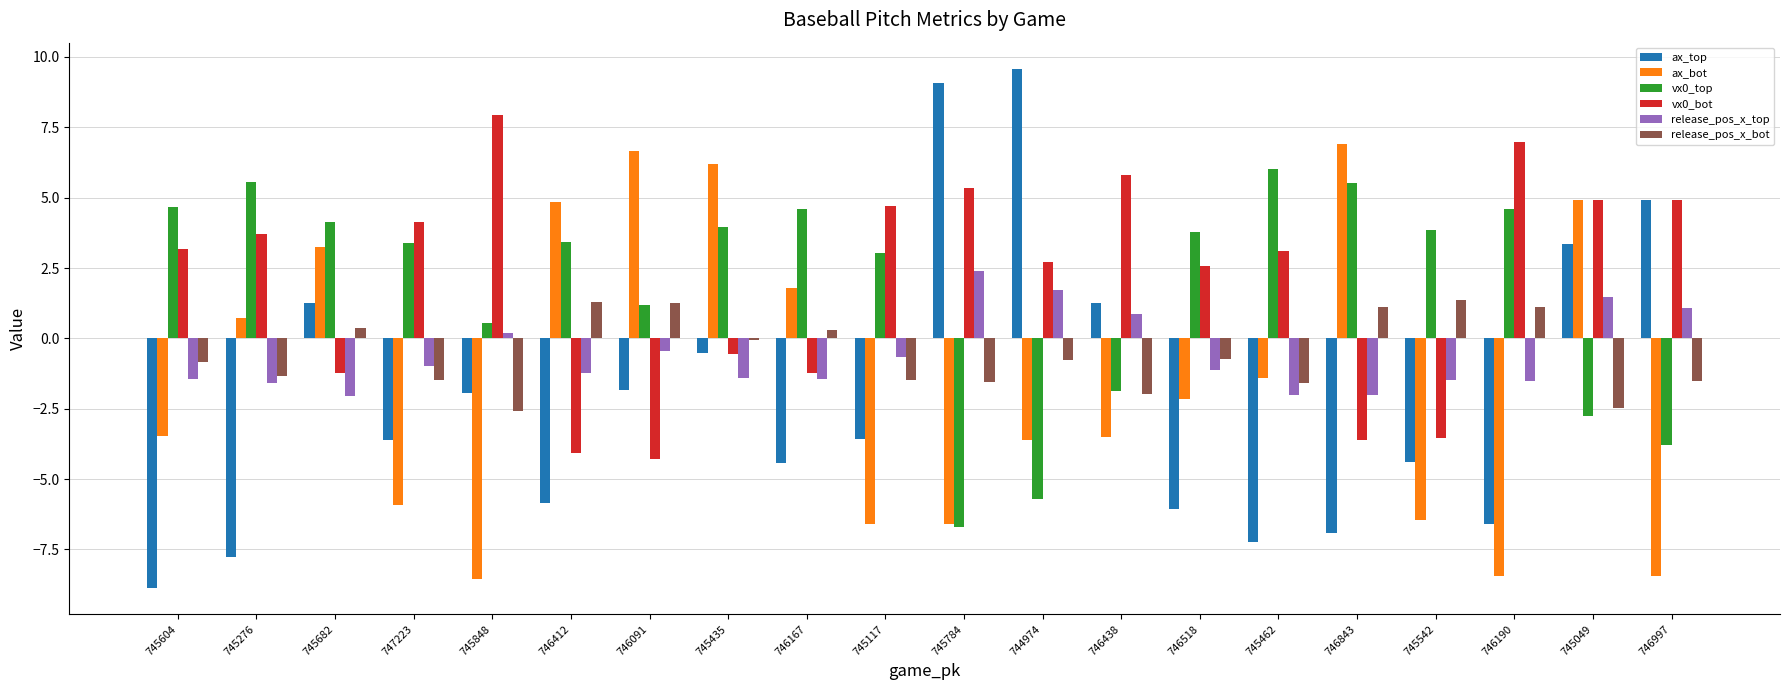

Which series has the largest total across all categories?

vx0_bot